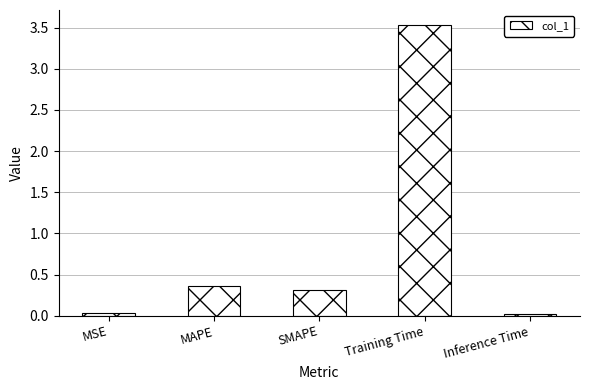

What is the label of the 2nd bar from the left?

MAPE